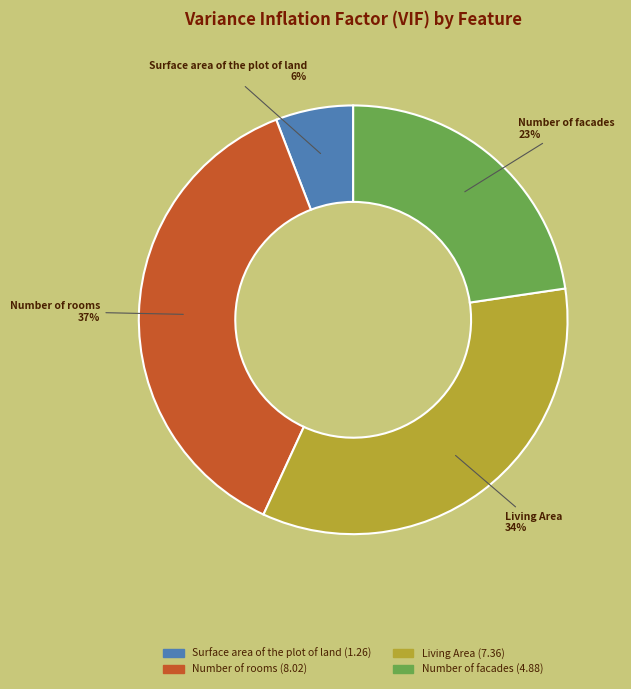

What is the ratio of the value at Number of facades to the value at Number of rooms?

0.6